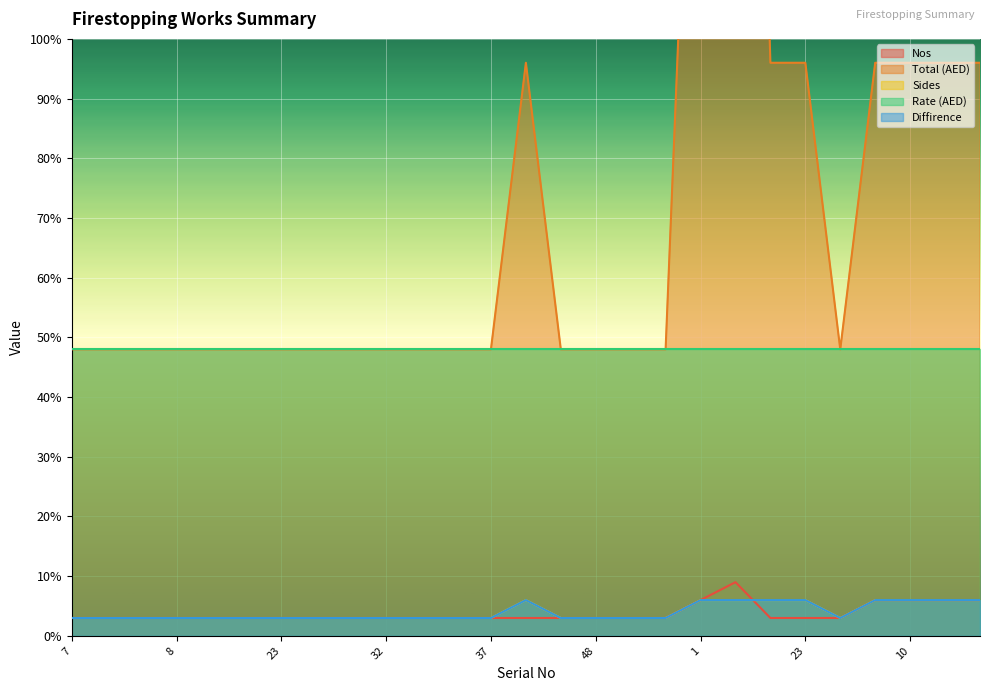

True or false: Sides and Diffirence cross at least once.

False